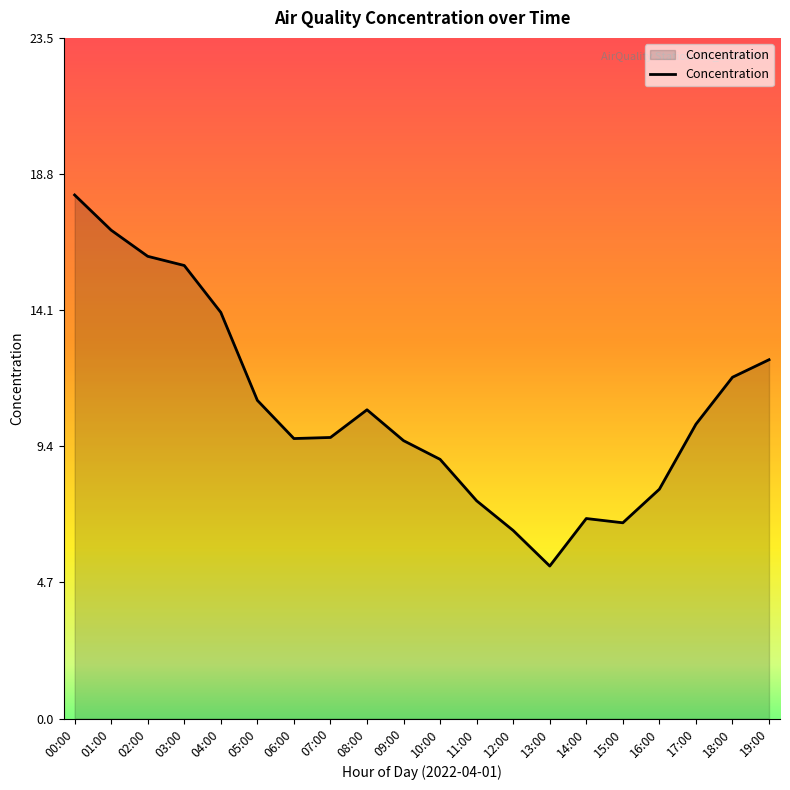

Which category has the lowest value across all series?

13:00